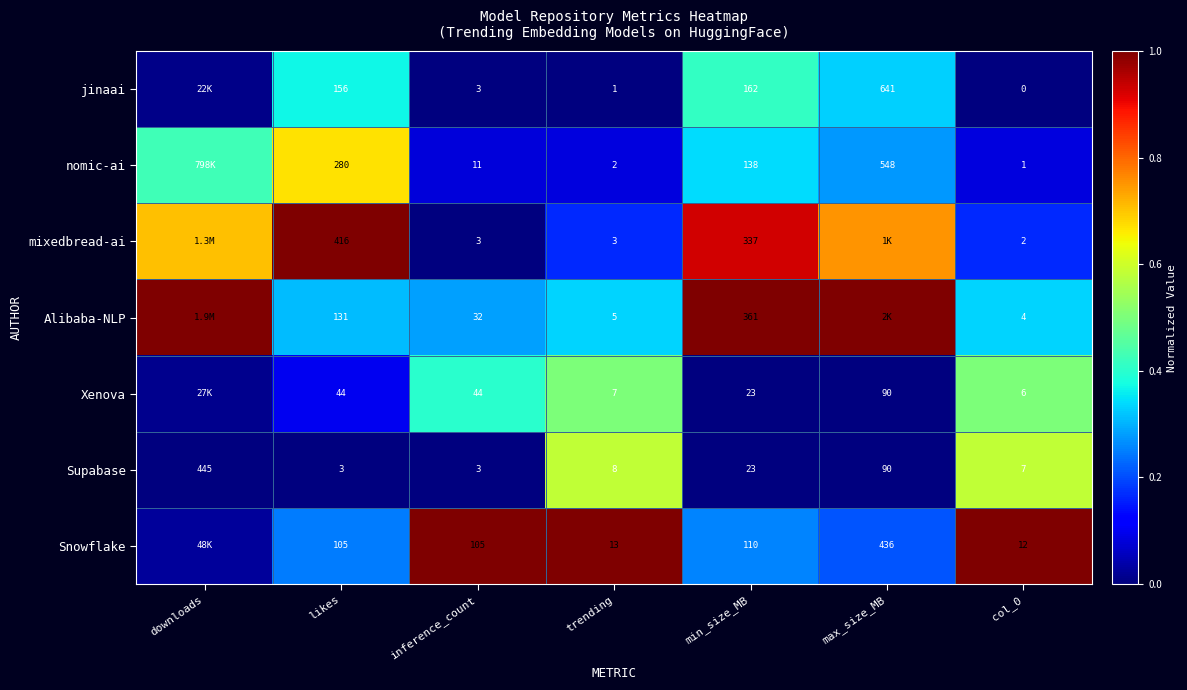

Which series changed the most between likes and trending?

mixedbread-ai